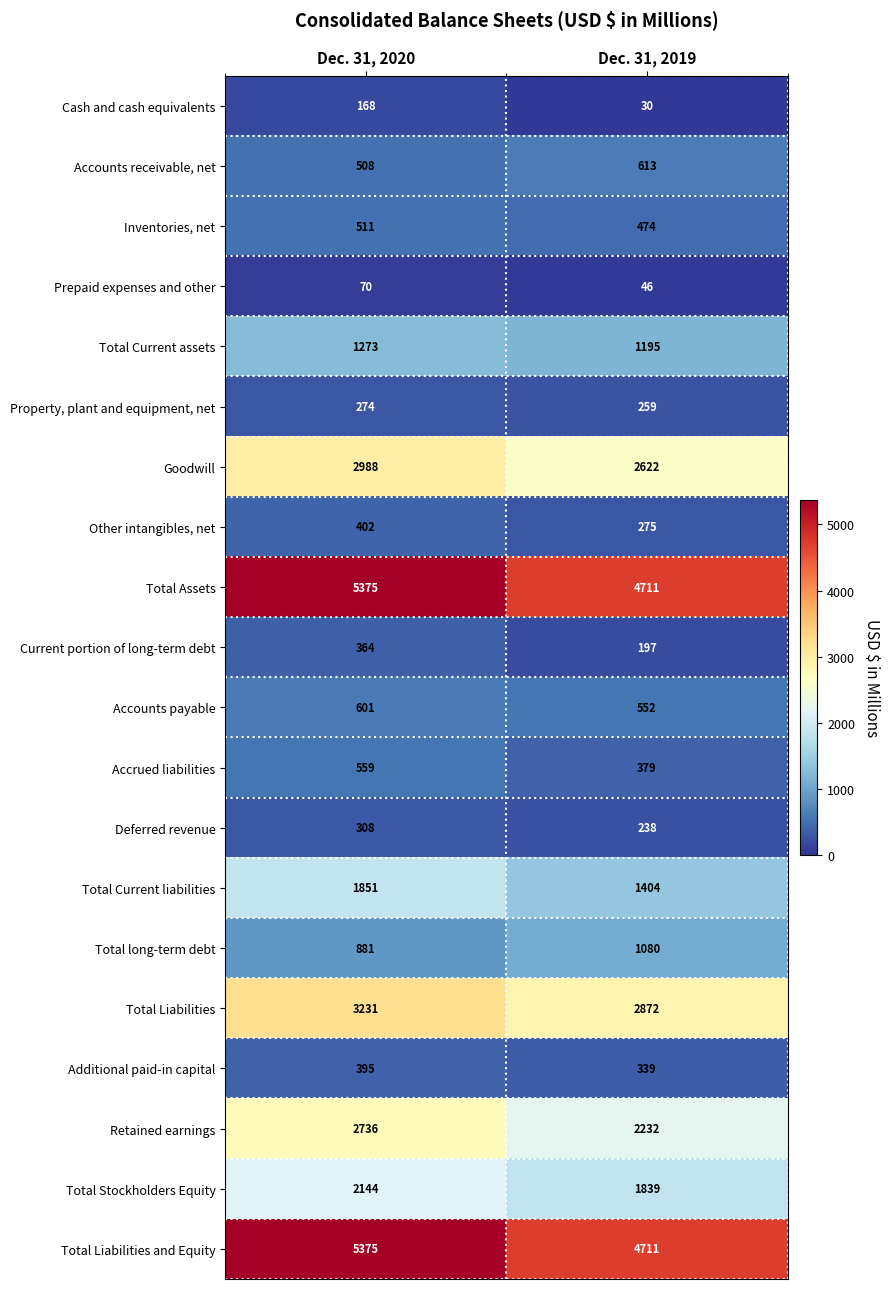

Is it true that Total Assets equals 5375 at Dec. 31, 2020?

True